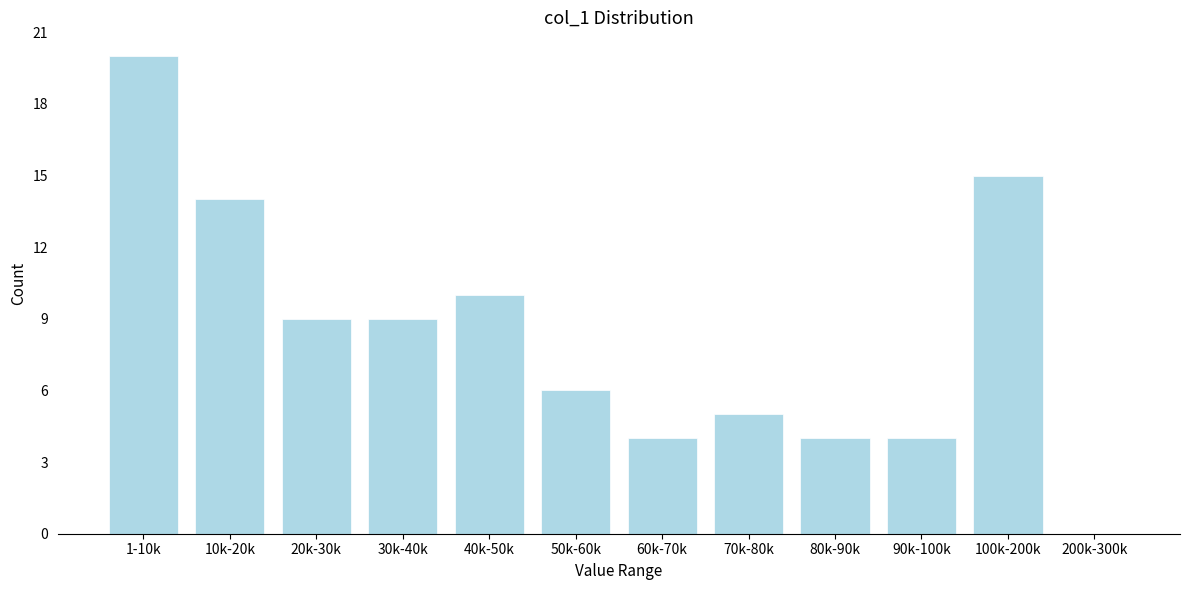

Reading right to left, extract all data points from this chart.

200k-300k=0	100k-200k=15	90k-100k=4	80k-90k=4	70k-80k=5	60k-70k=4	50k-60k=6	40k-50k=10	30k-40k=9	20k-30k=9	10k-20k=14	1-10k=20